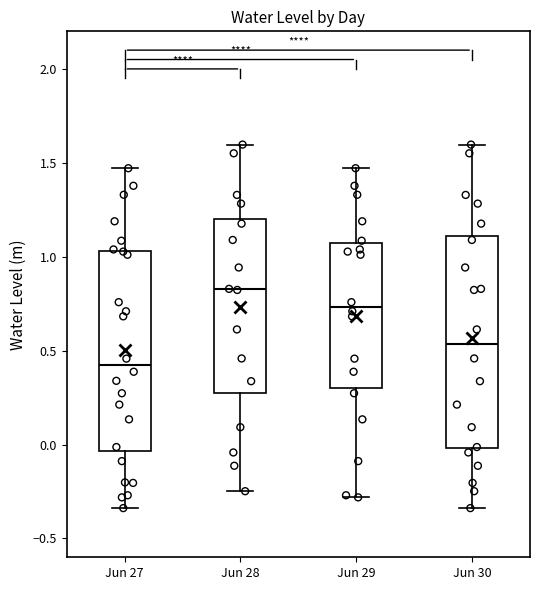

Reading left to right, read every box against the y-axis: the position of its median line, the range the box covers, and the ends of its whiskers. The values are not printed on the chart, so give them approximately, as read against the axis.

Jun 27: median 0.40, box -0.05 to 1.05, whiskers -0.35 to 1.45
Jun 28: median 0.85, box 0.30 to 1.20, whiskers -0.25 to 1.60
Jun 29: median 0.75, box 0.30 to 1.05, whiskers -0.30 to 1.45
Jun 30: median 0.55, box 0.00 to 1.10, whiskers -0.35 to 1.60